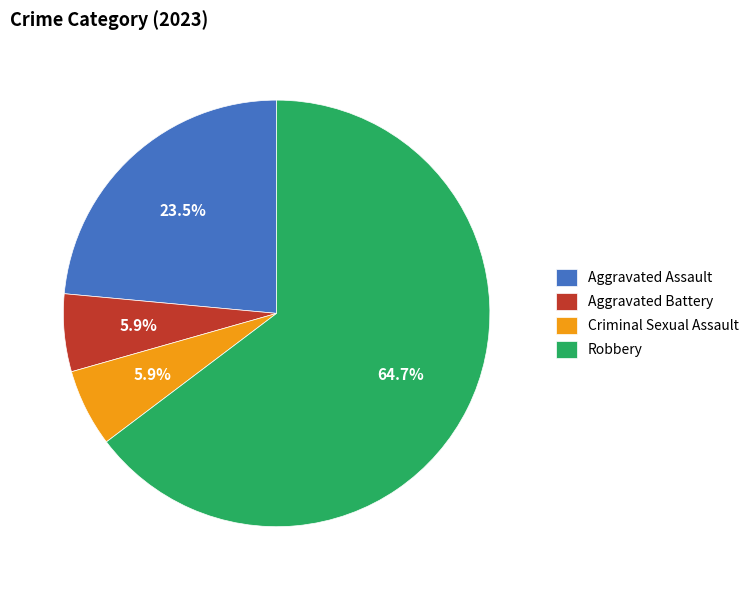

The Criminal Sexual Assault slice represents 6% of the pie. True or false?

True